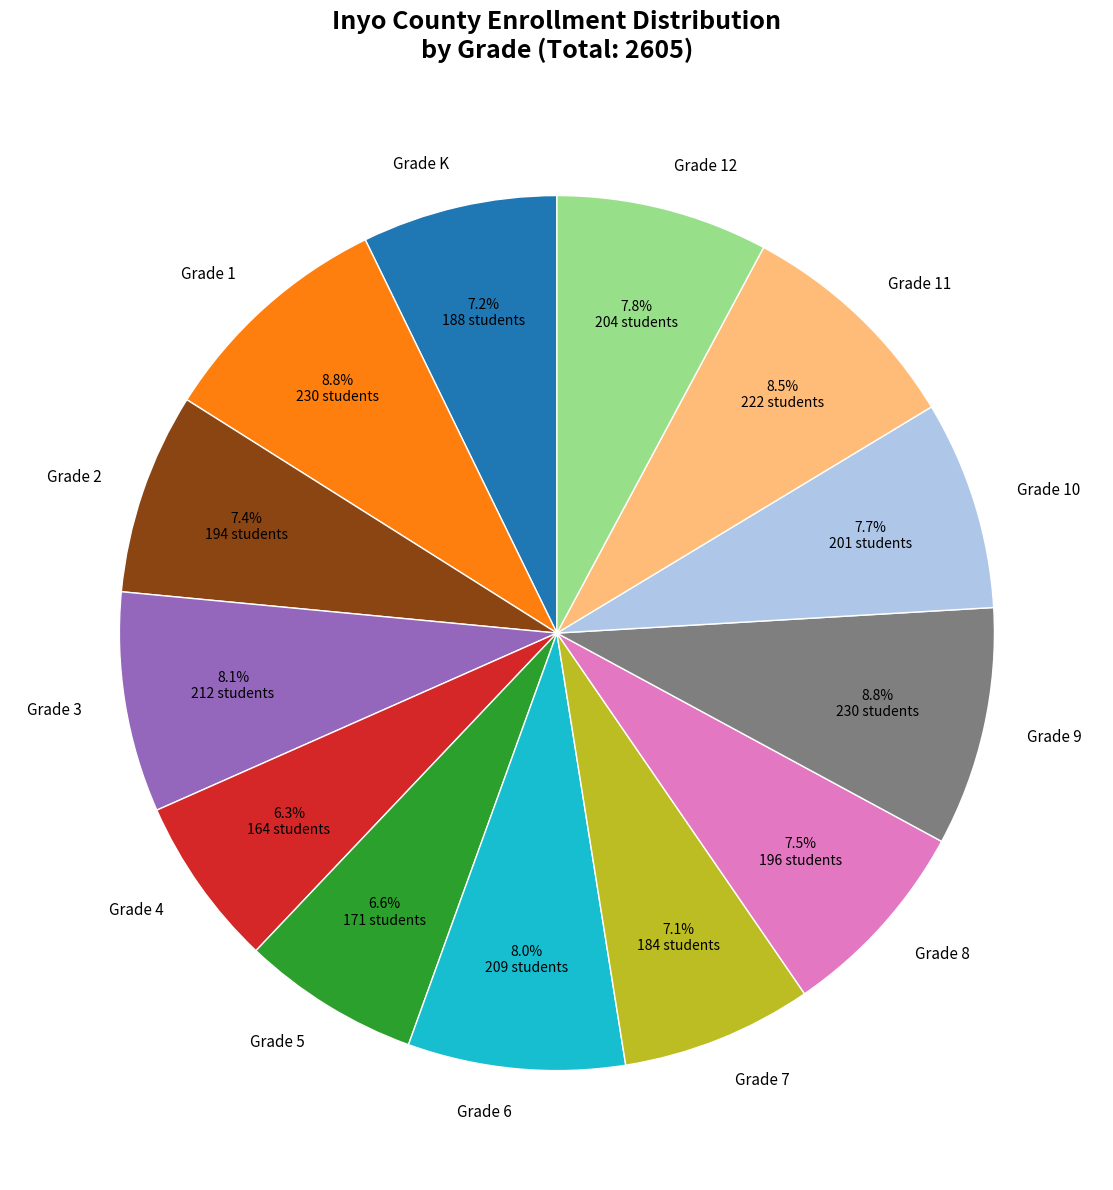

Is there any slice that represents more than half of the pie?

No